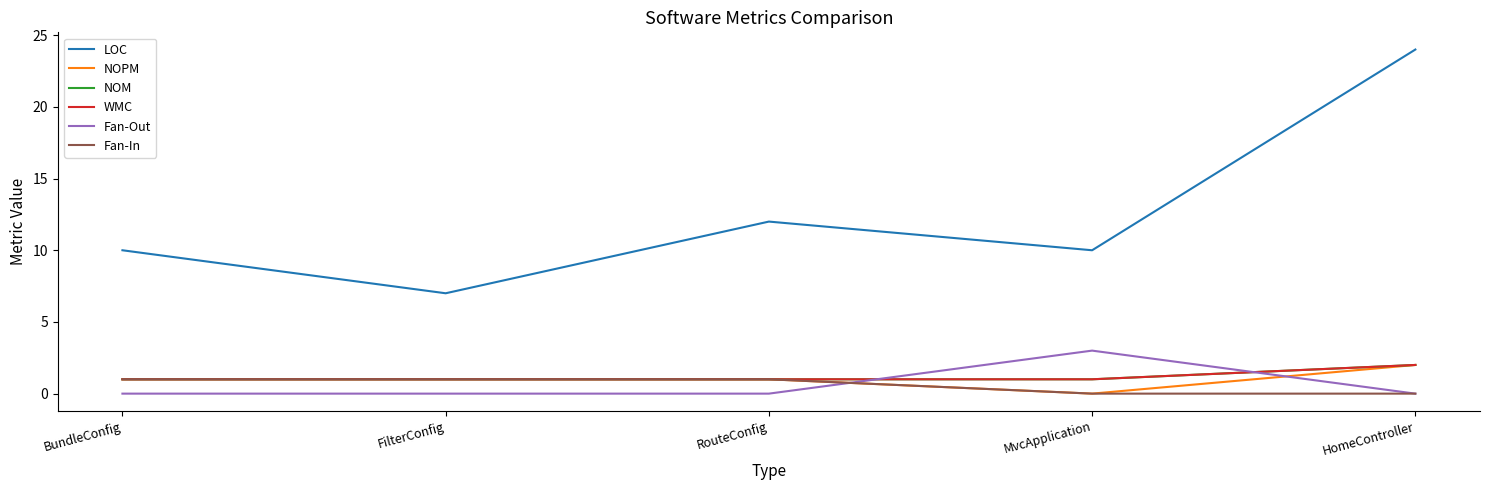

Is this an area chart (filled region under the line)?

No